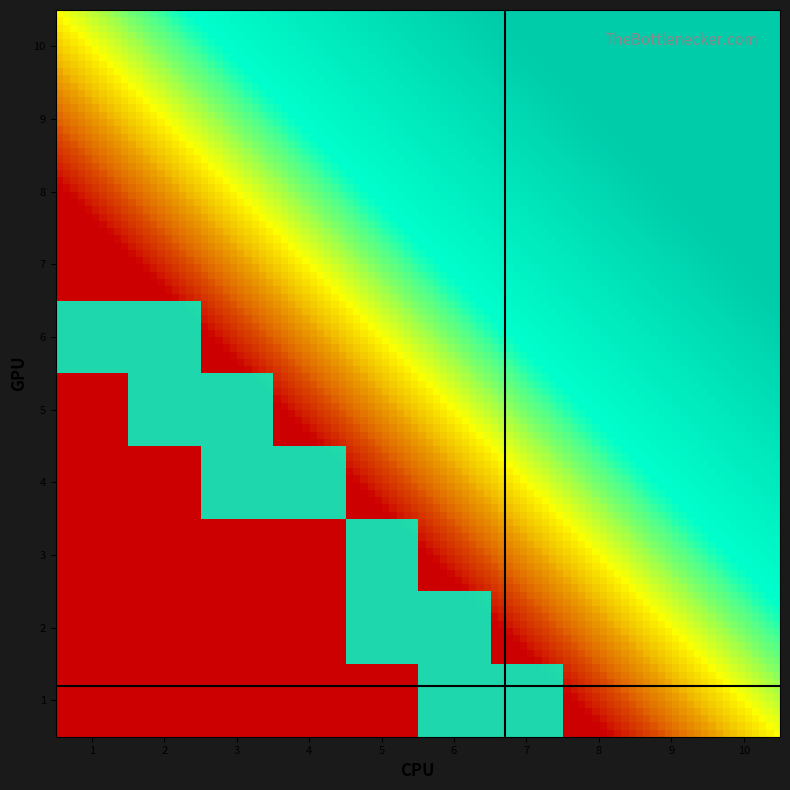

Count the 6 values in the range 0 to 1.

10